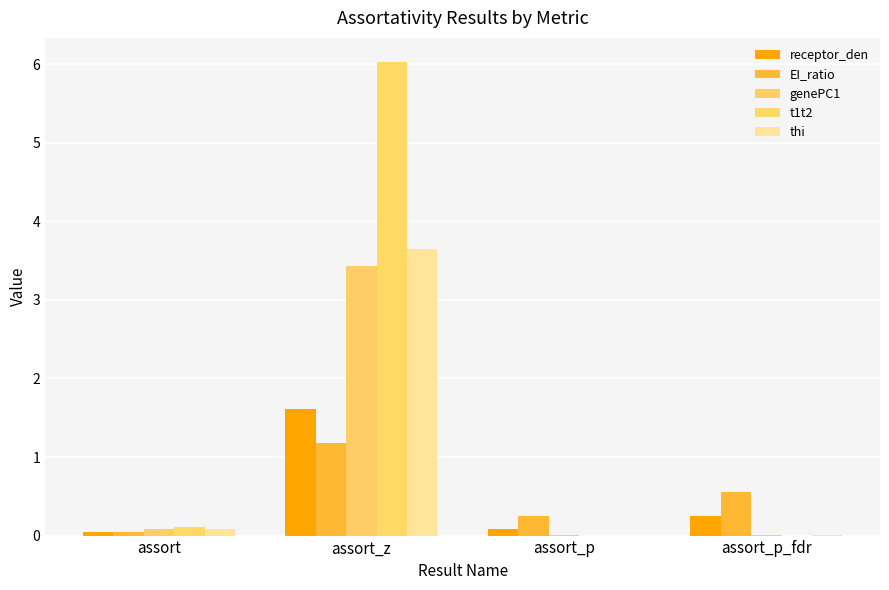

The thi series shows 0.1 at assort. True or false?

True